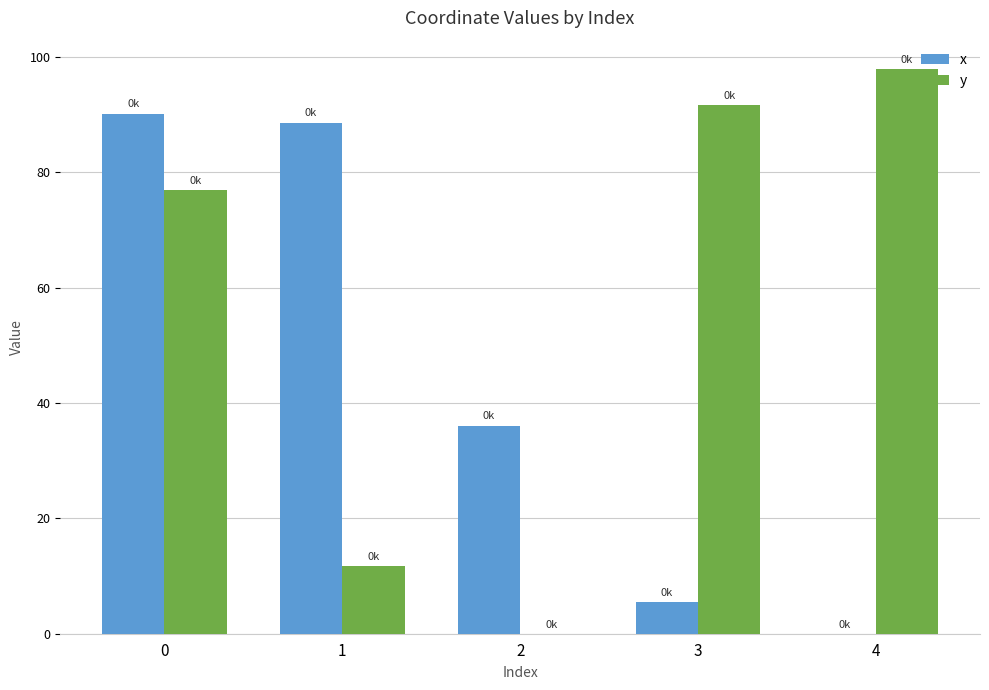

Reading right to left, list all the values displayed in this chart.

x: 0.0	5.5	36.1	88.6	90.2
y: 98.0	91.7	0.0	11.7	76.9